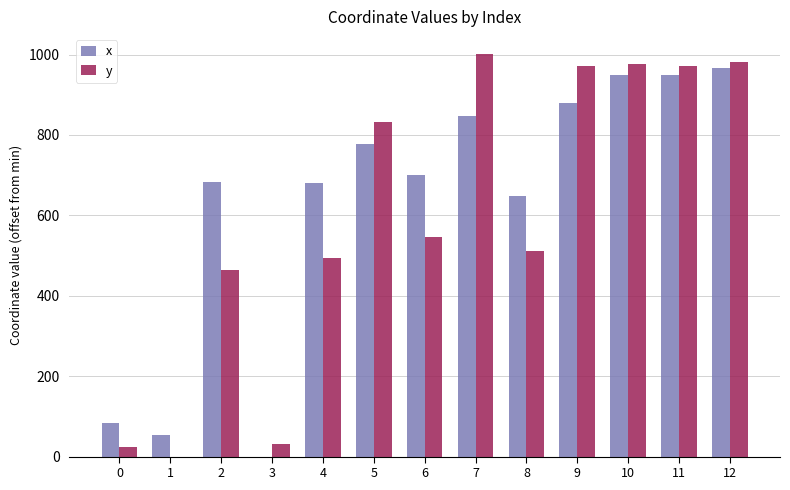

Between 0 and 5, which series saw the biggest shift?

y